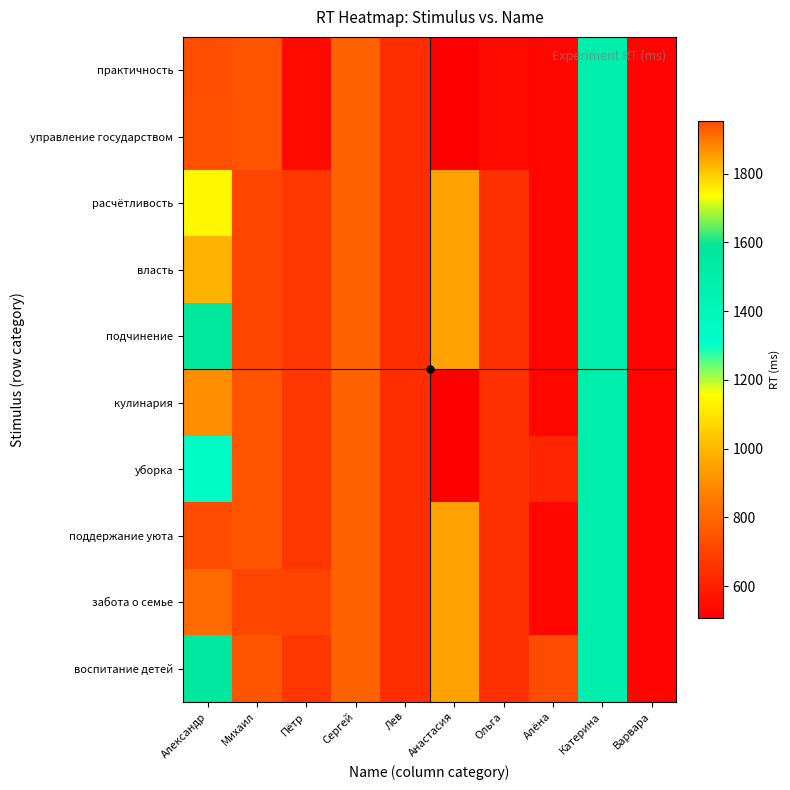

Reading left to right, transcribe all the data shown in this chart.

практичность: Александр=733	Михаил=749	Пётр=540	Сергей=789	Лев=640	Анастасия=508	Ольга=540	Алёна=530	Катерина=1490	Варвара=523
управление государством: Александр=737	Михаил=749	Пётр=540	Сергей=789	Лев=640	Анастасия=508	Ольга=540	Алёна=530	Катерина=1490	Варвара=523
расчётливость: Александр=1142	Михаил=708	Пётр=665	Сергей=789	Лев=640	Анастасия=947	Ольга=648	Алёна=530	Катерина=1490	Варвара=523
власть: Александр=986	Михаил=708	Пётр=665	Сергей=789	Лев=640	Анастасия=947	Ольга=648	Алёна=530	Катерина=1490	Варвара=523
подчинение: Александр=1562	Михаил=708	Пётр=665	Сергей=789	Лев=640	Анастасия=947	Ольга=648	Алёна=530	Катерина=1490	Варвара=523
кулинария: Александр=902	Михаил=749	Пётр=665	Сергей=789	Лев=640	Анастасия=508	Ольга=648	Алёна=530	Катерина=1490	Варвара=523
уборка: Александр=1346	Михаил=749	Пётр=665	Сергей=789	Лев=640	Анастасия=508	Ольга=648	Алёна=618	Катерина=1490	Варвара=523
поддержание уюта: Александр=1953	Михаил=749	Пётр=665	Сергей=789	Лев=640	Анастасия=947	Ольга=648	Алёна=530	Катерина=1490	Варвара=523
забота о семье: Александр=811	Михаил=708	Пётр=702	Сергей=789	Лев=640	Анастасия=947	Ольга=648	Алёна=530	Катерина=1490	Варвара=523
воспитание детей: Александр=1557	Михаил=749	Пётр=665	Сергей=789	Лев=640	Анастасия=947	Ольга=648	Алёна=726	Катерина=1490	Варвара=523